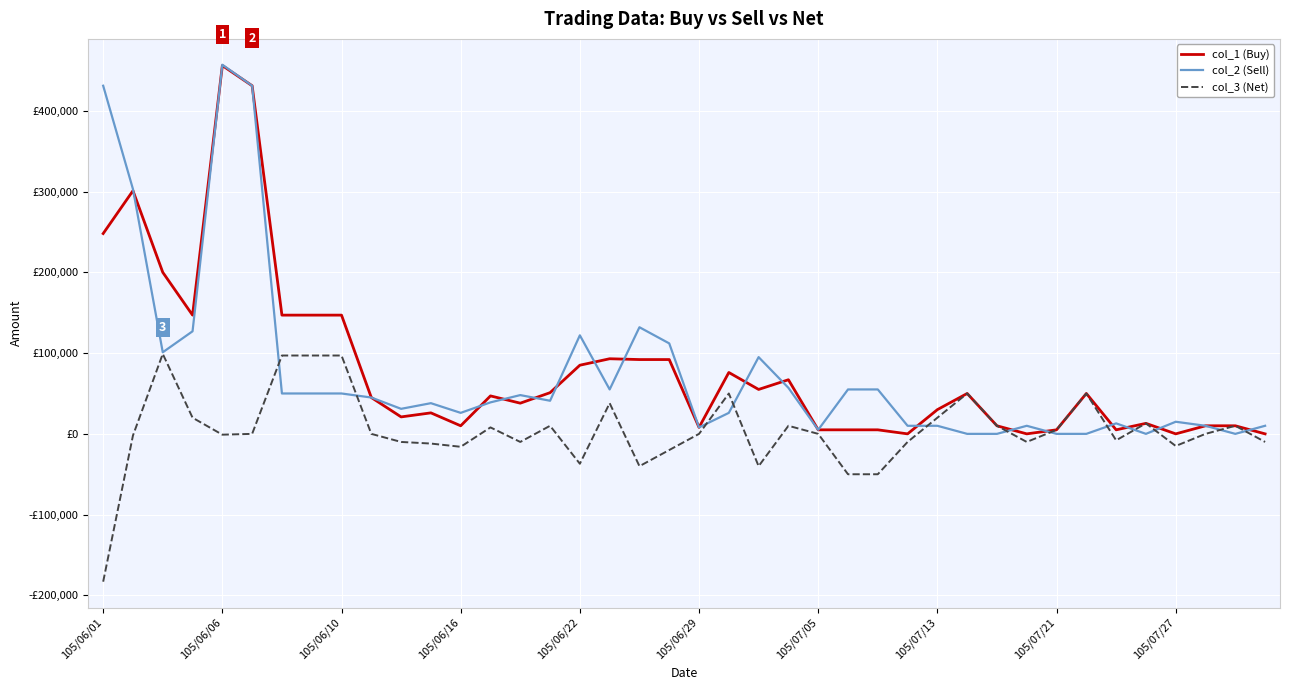

True or false: col_1 (Buy) and col_3 (Net) cross at least once.

False